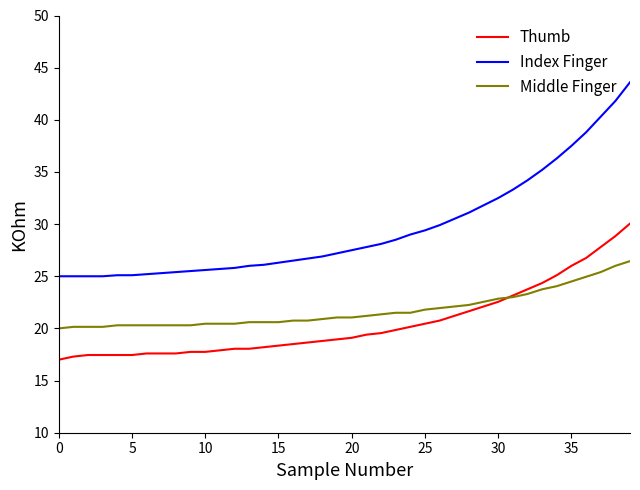

True or false: Middle Finger and Index Finger intersect in this chart.

False